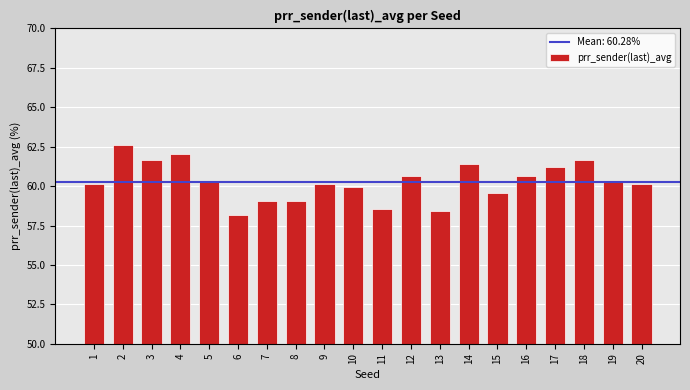

Between 5 and 4, which is larger?

4